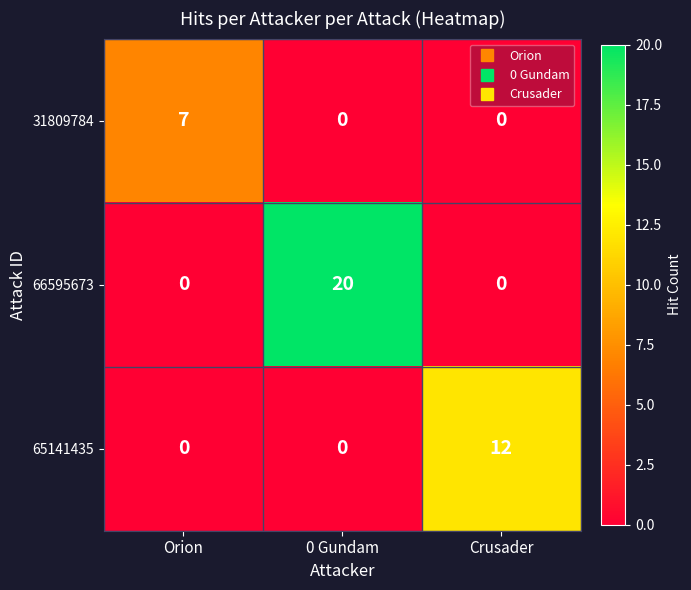

Which category has the highest value across all series?

0 Gundam